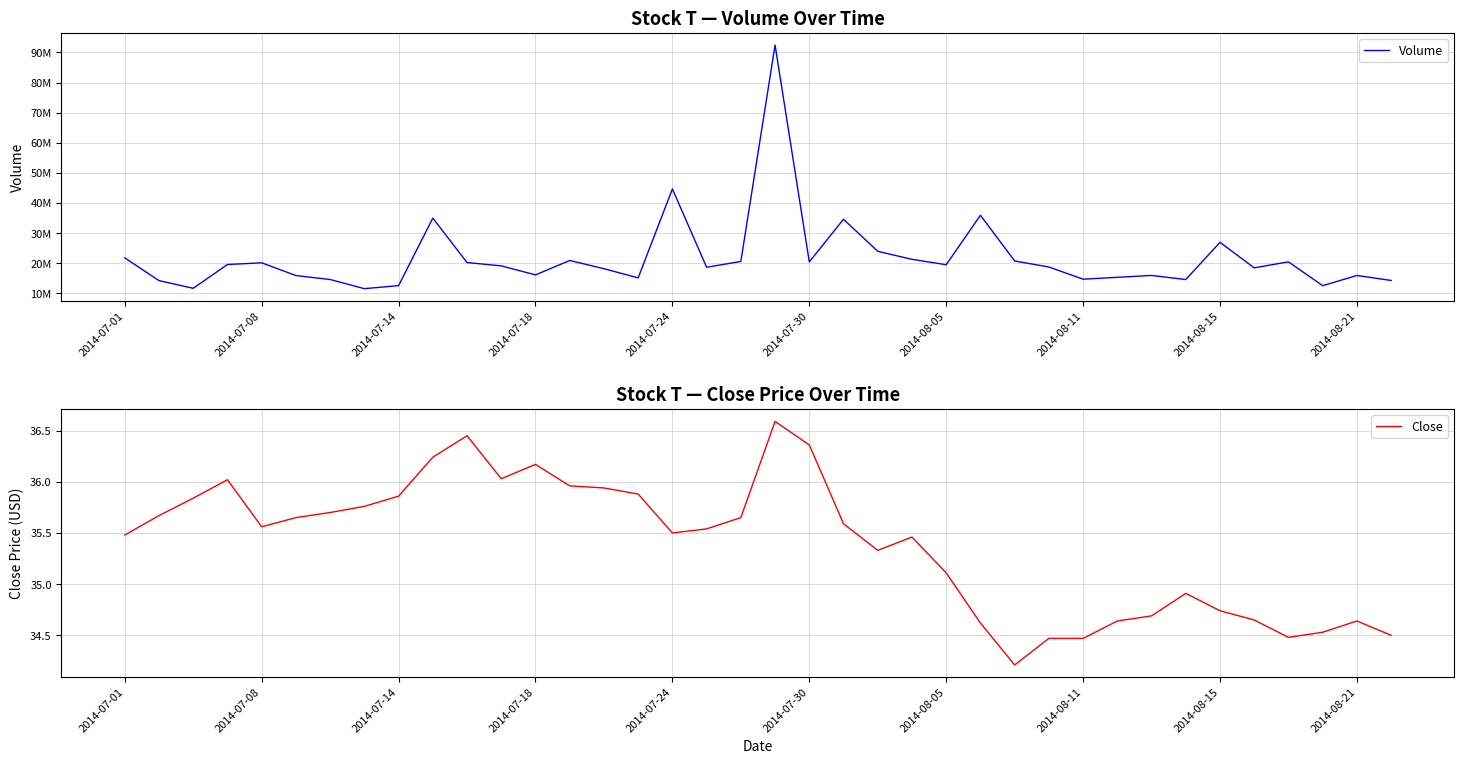

Where does the Close series first go above 35?

2014-07-01